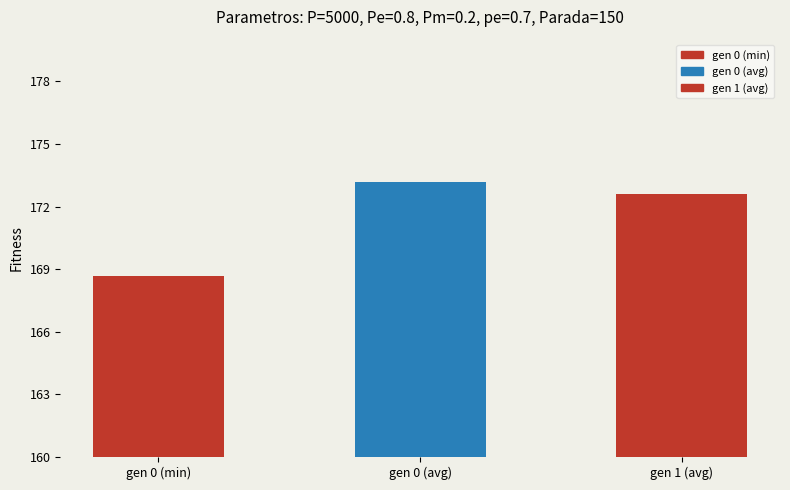

Are the bars horizontal?

No